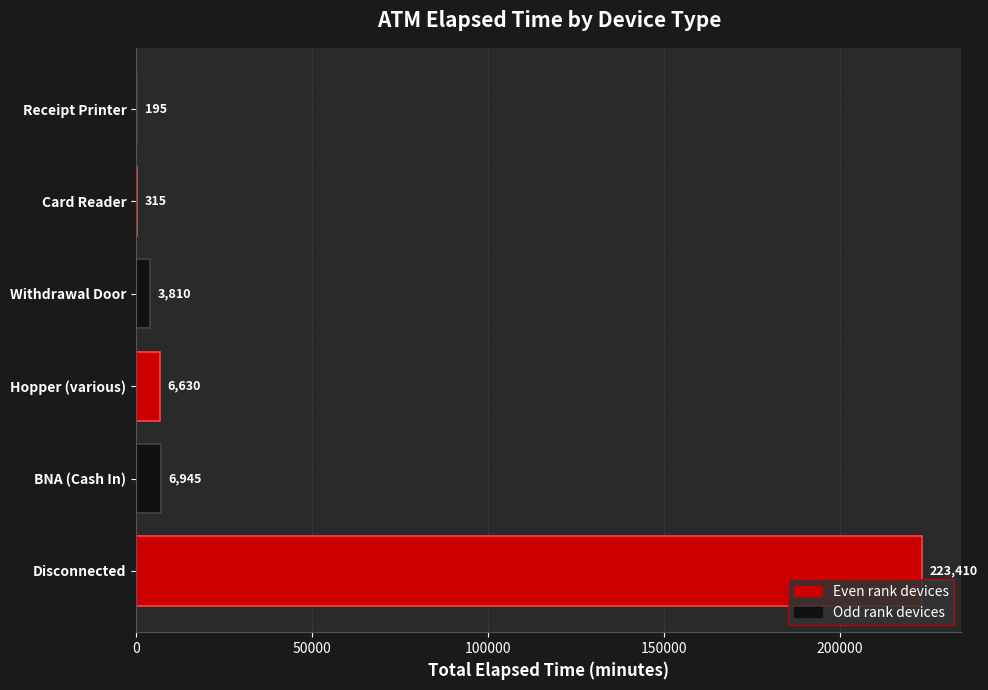

Reading top to bottom, transcribe all the data shown in this chart.

Receipt Printer=195	Card Reader=315	Withdrawal Door=3810	Hopper (various)=6630	BNA (Cash In)=6945	Disconnected=223410